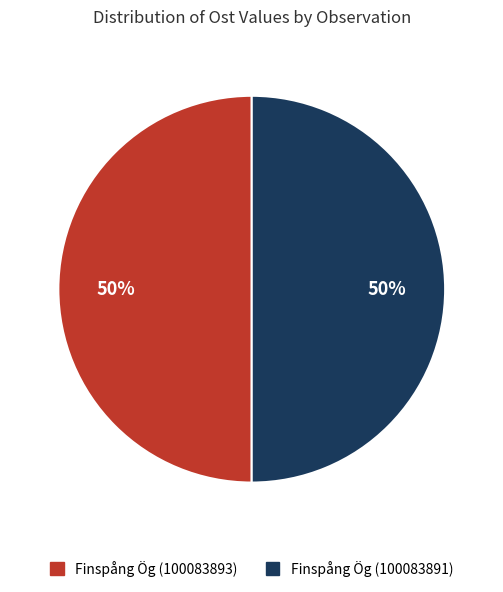

To the nearest percent, what portion does Finspång Ög (100083893) represent?

50%